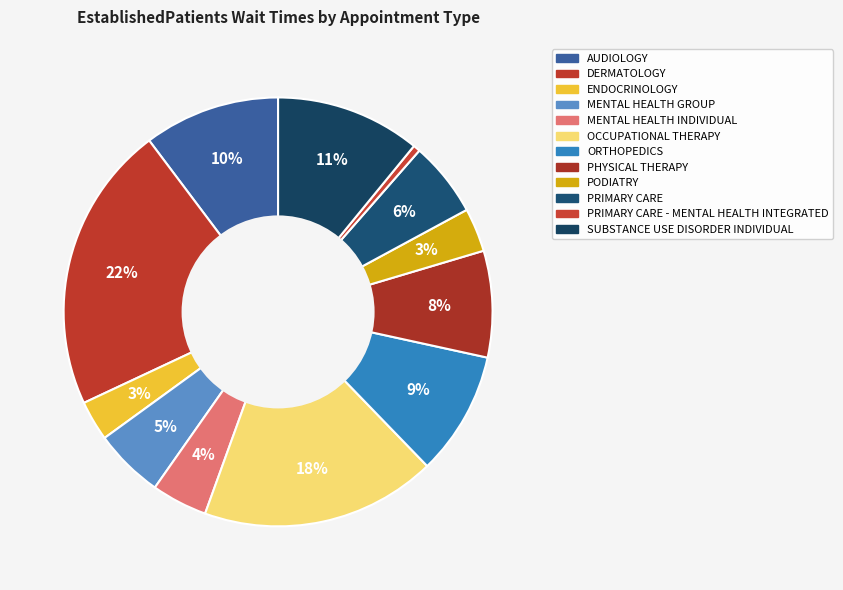

How many segments does this pie chart have?

12